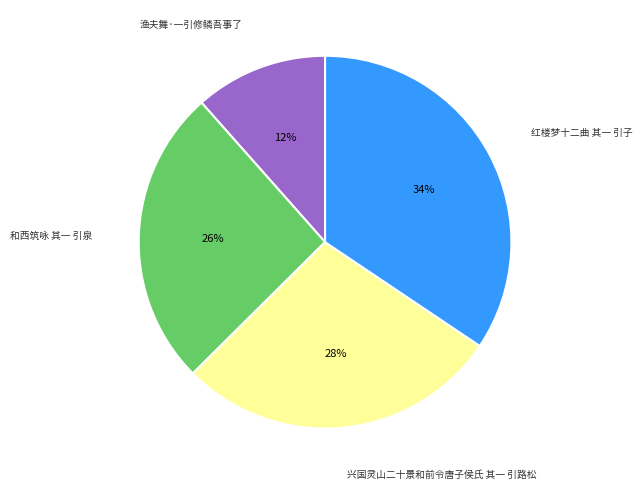

To the nearest percent, what percentage of the pie is 和西筑咏 其一 引泉?

26%